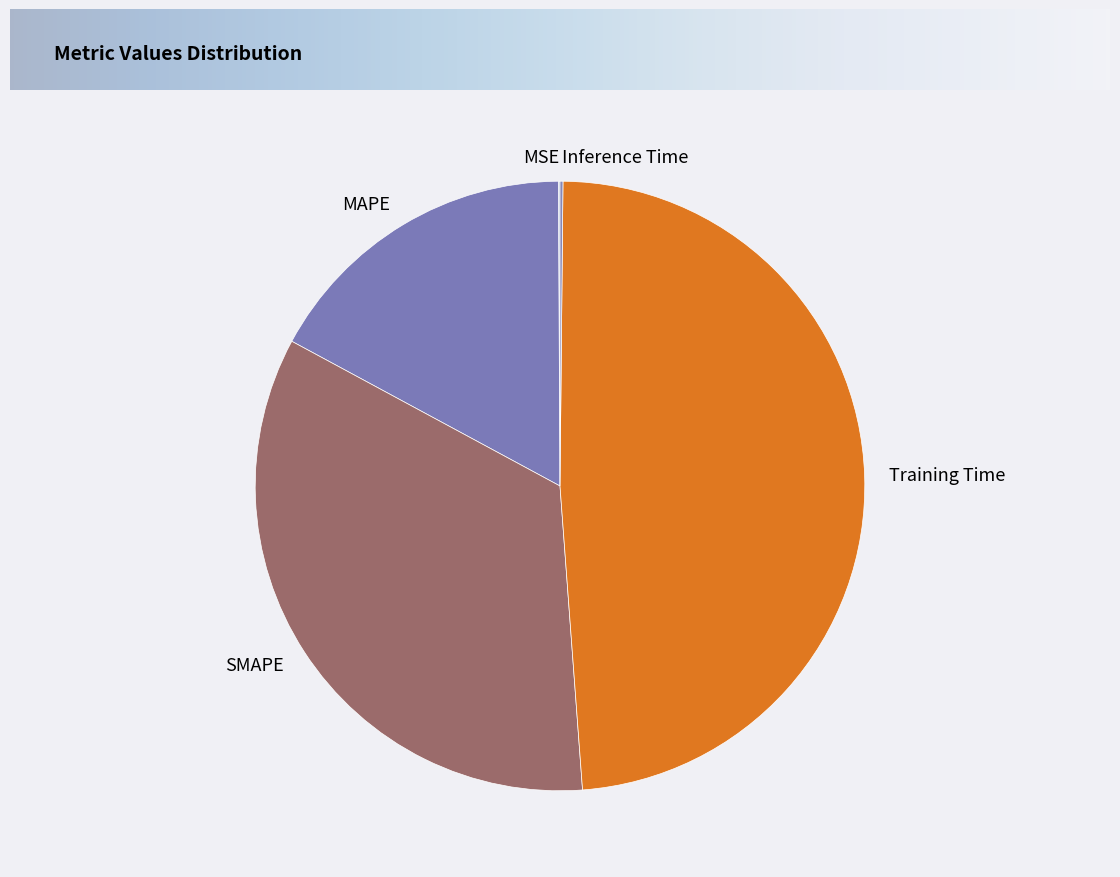

Is MAPE the majority of the pie?

No